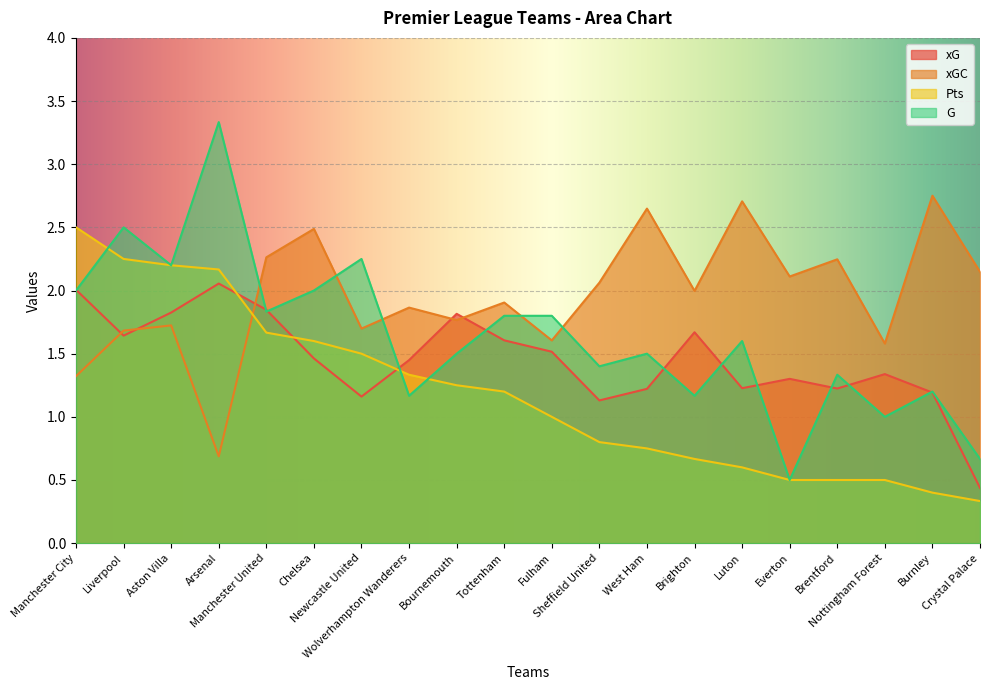

How many data points in G are less than 1?

2